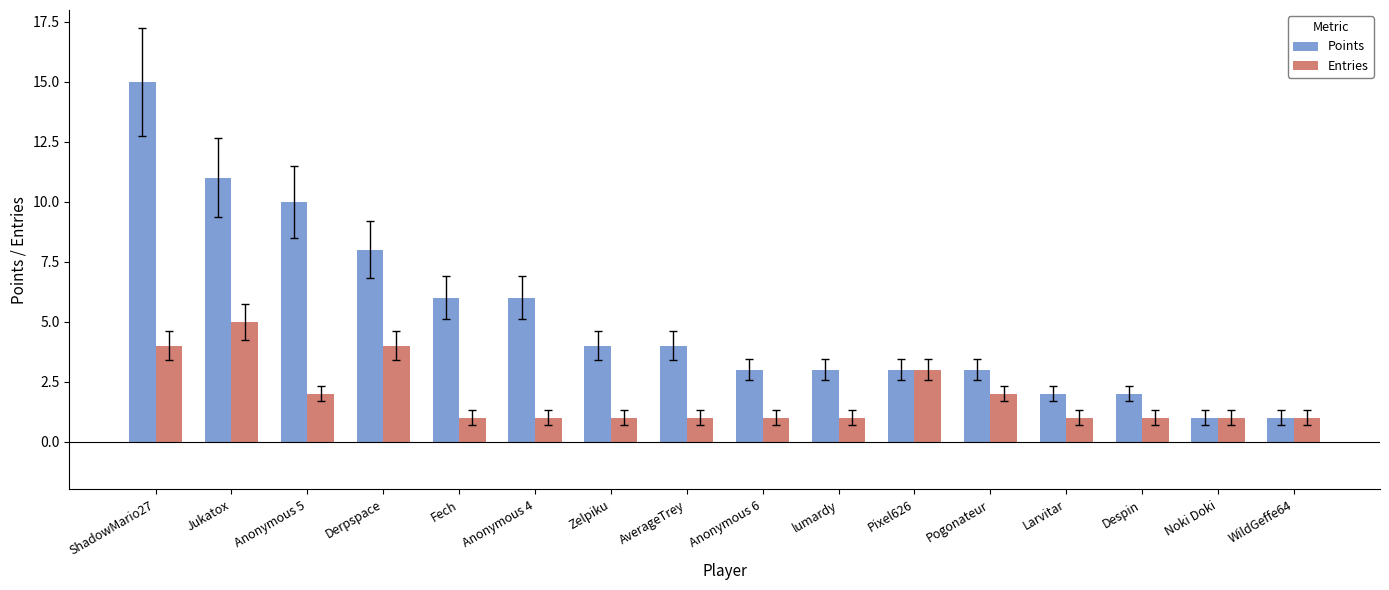

Rank the series by their average value, from lowest to highest.

Entries, Points